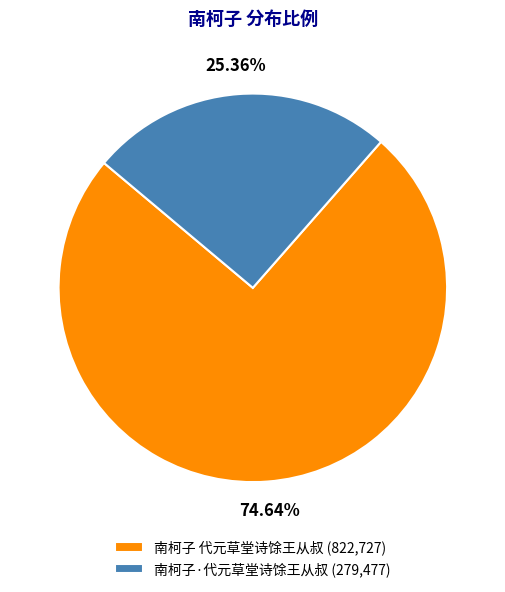

To the nearest percent, what is the combined percentage of 南柯子 代元草堂诗馀王从叔 and 南柯子·代元草堂诗馀王从叔?

100%